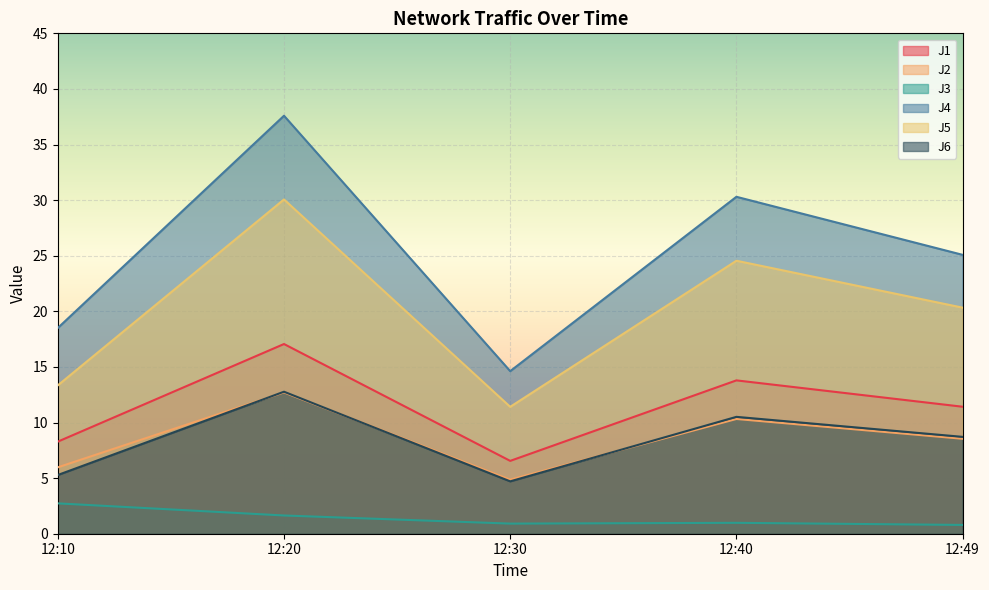

True or false: J6 and J4 cross at least once.

False